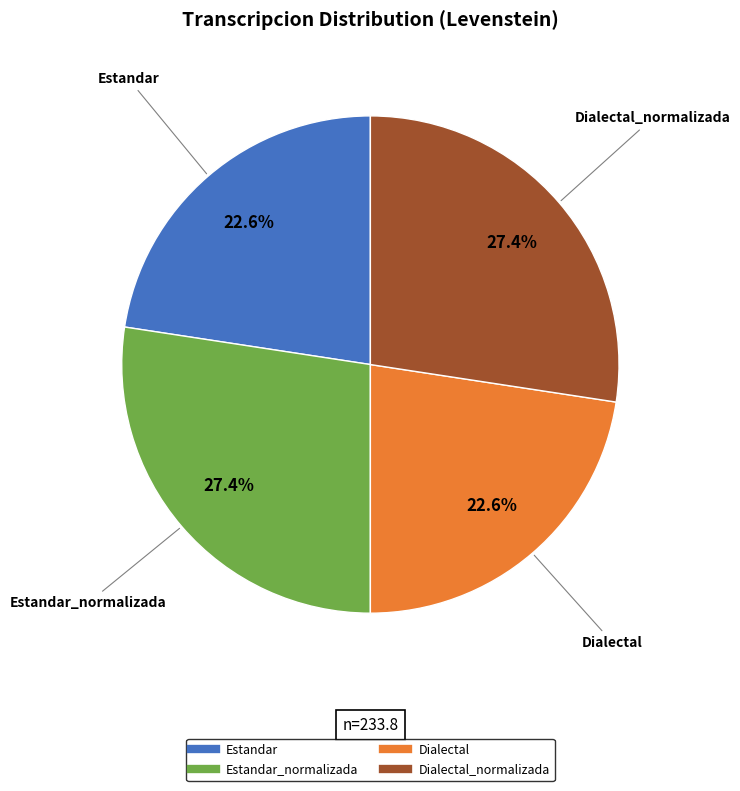

Is there any slice that represents more than half of the pie?

No